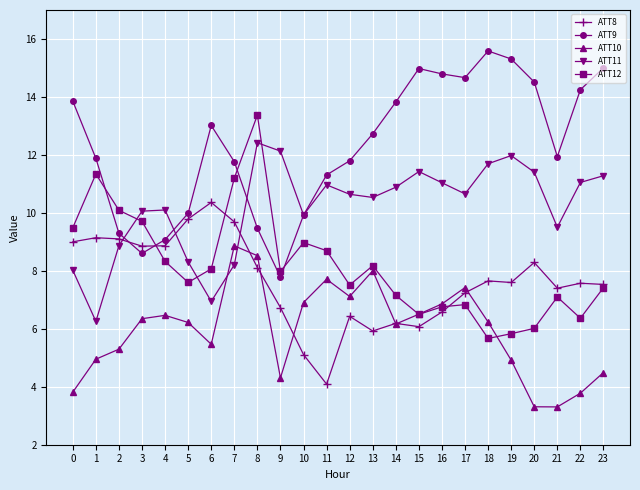

Which series changed the most between 3 and 19?

ATT9